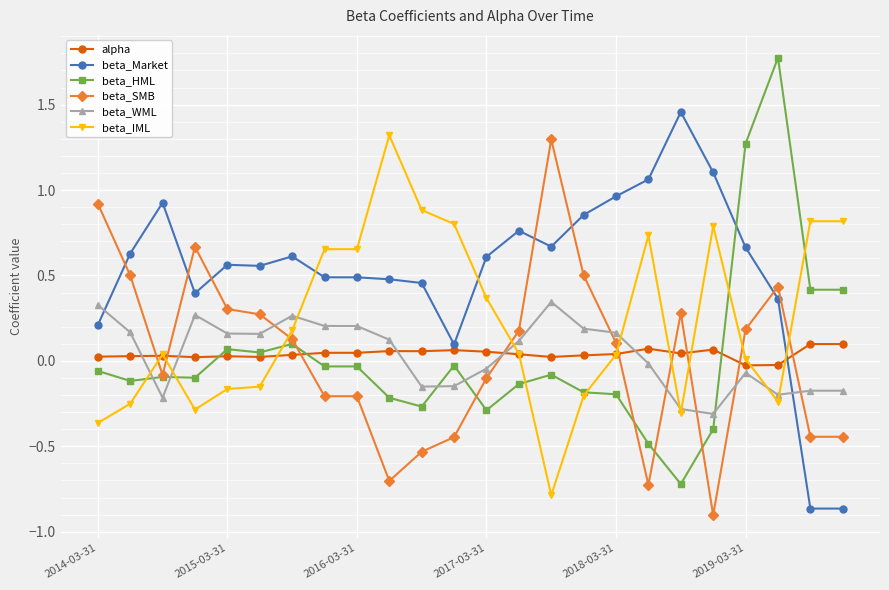

True or false: beta_Market and alpha cross at least once.

True